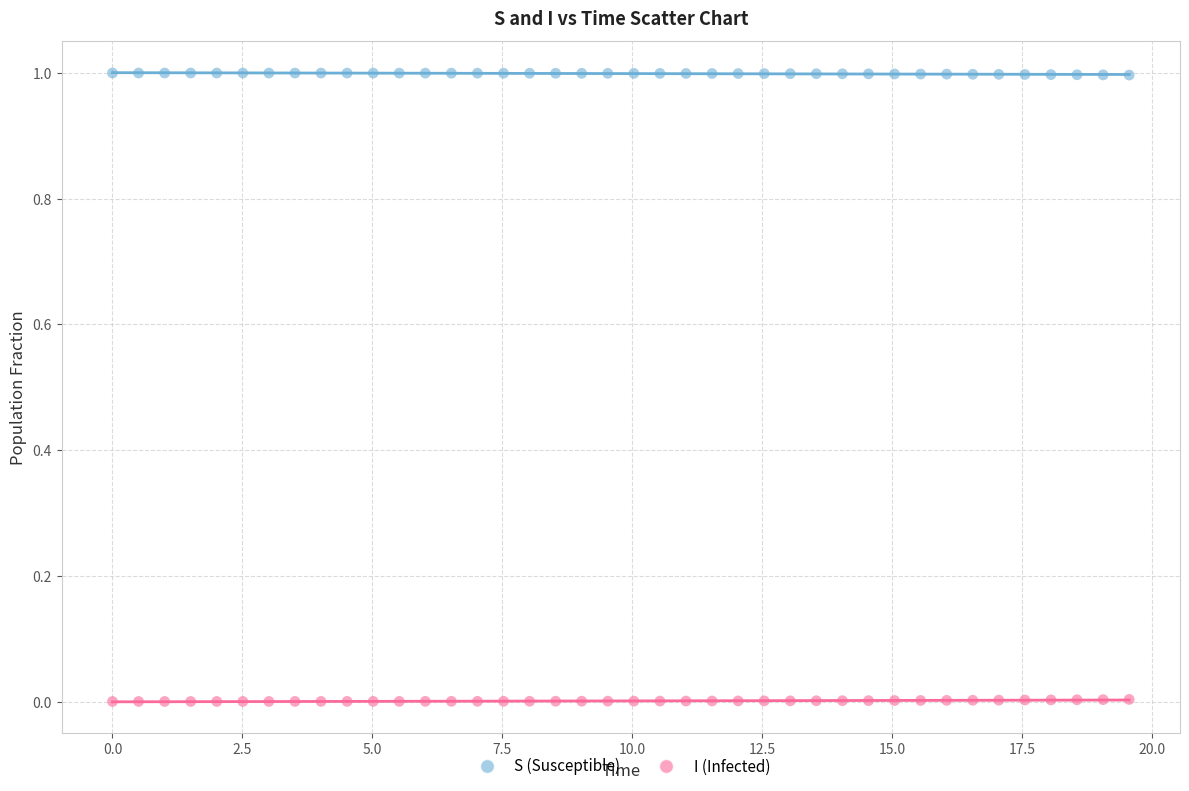

Across all data points, what is the range of X values (max minus min)?

19.6